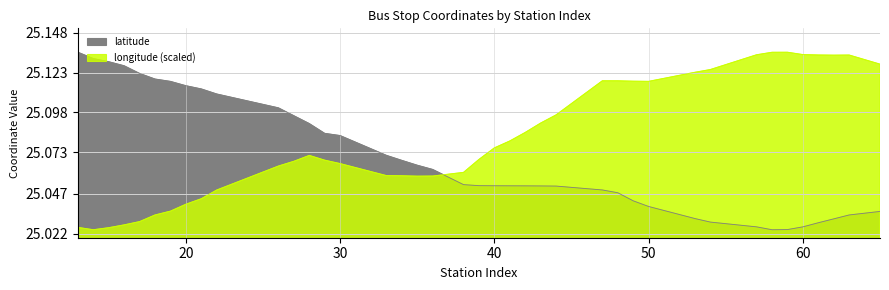

True or false: longitude has a value of 38.3 at 22.

False